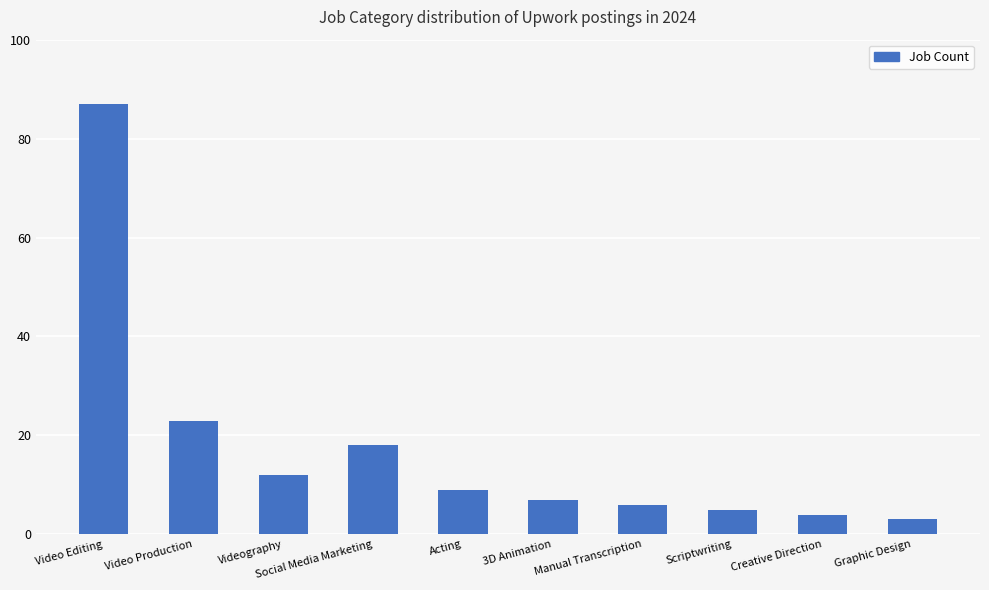

What is the difference between the maximum and minimum values?

84